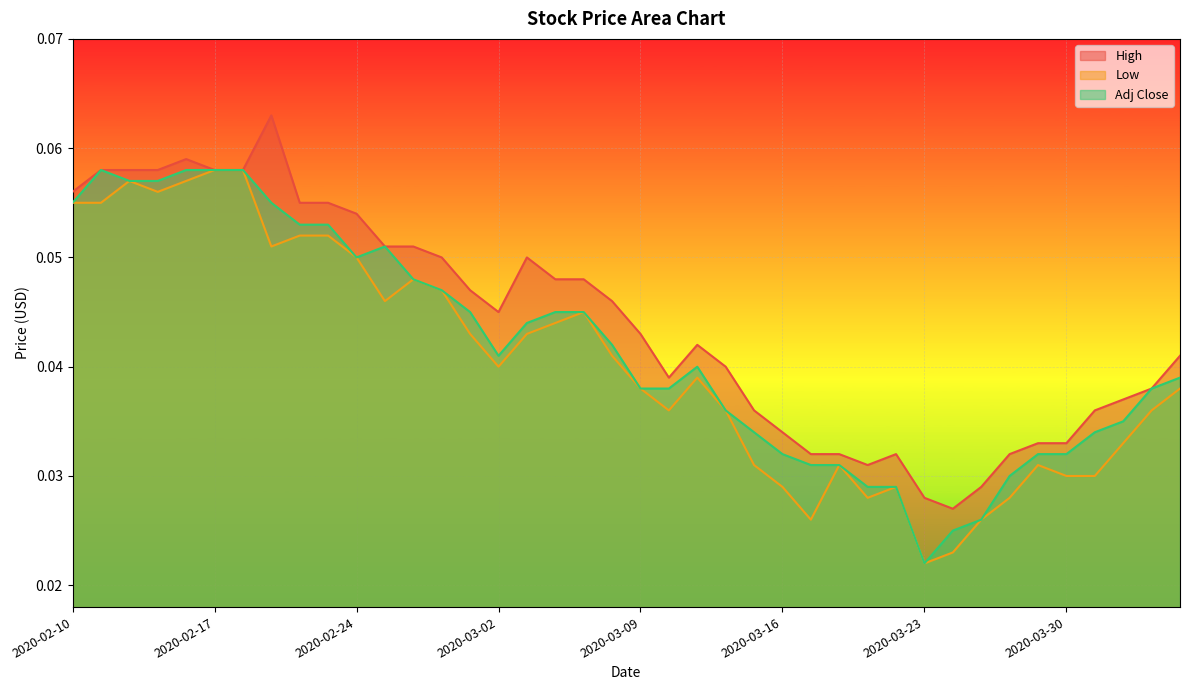

In Adj Close, how many points are lower than both neighbors (excluding endpoints)?

3